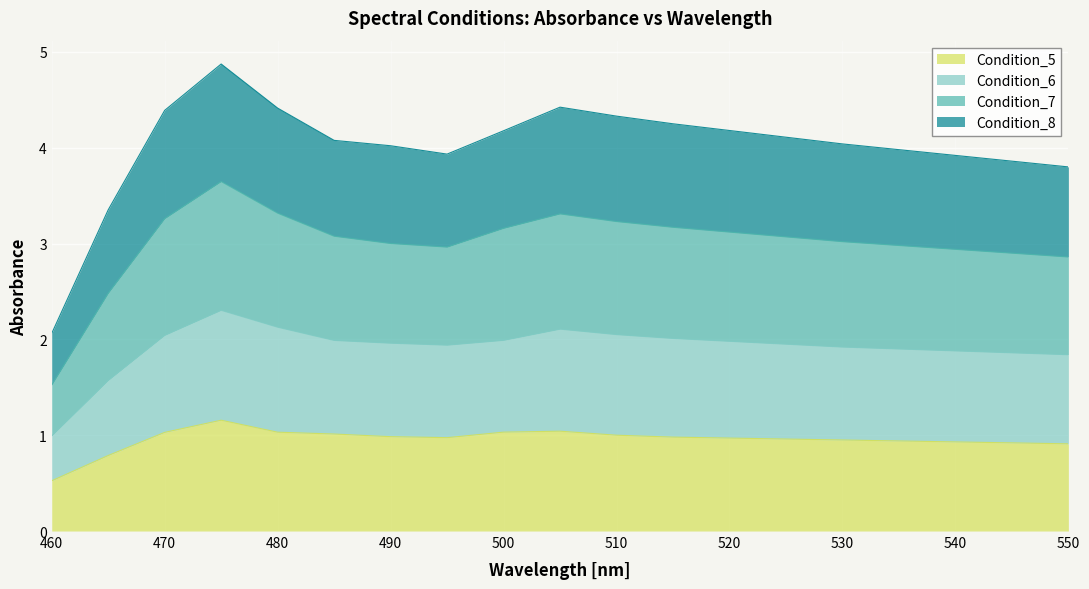

What are all the series names shown in the legend?

Condition_5, Condition_6, Condition_7, Condition_8